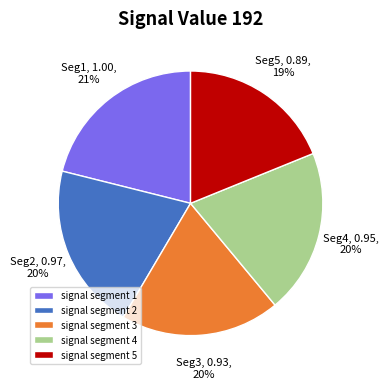

What is the largest slice in the pie chart?

signal segment 1